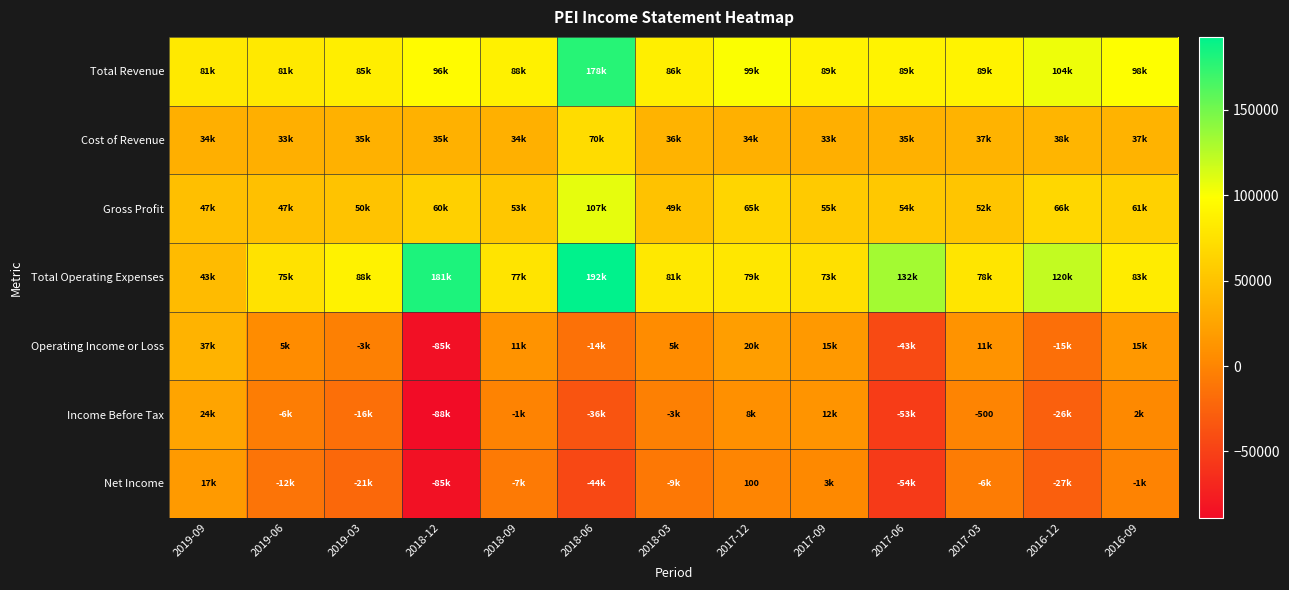

Rank the series at 2019-06 from lowest to highest value.

Net Income, Income Before Tax, Operating Income or Loss, Cost of Revenue, Gross Profit, Total Operating Expenses, Total Revenue